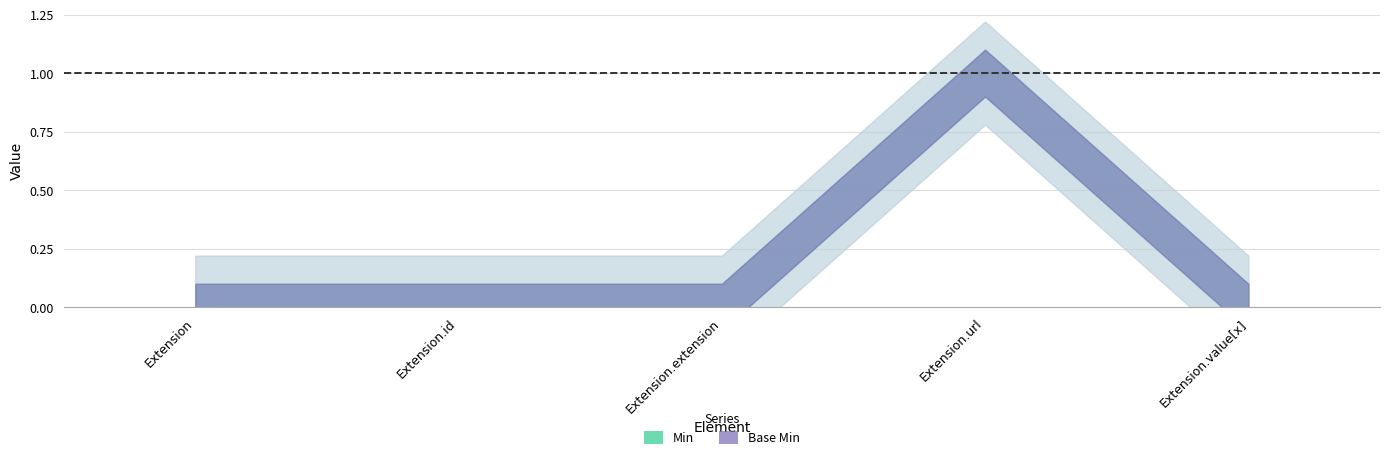

Reading left to right, what are all the values shown in this chart?

Min: Extension=0	Extension.id=0	Extension.extension=0	Extension.url=1	Extension.value[x]=0
Base Min: Extension=0	Extension.id=0	Extension.extension=0	Extension.url=1	Extension.value[x]=0